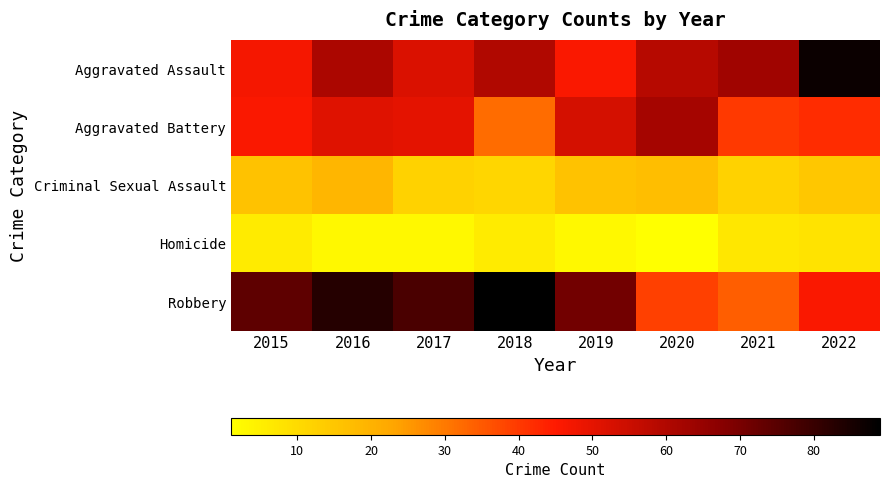

Reading right to left, what are all the values shown in this chart?

Aggravated Assault: 2022=87	2021=63	2020=59	2019=46	2018=60	2017=52	2016=61	2015=47
Aggravated Battery: 2022=42	2021=40	2020=62	2019=53	2018=32	2017=50	2016=51	2015=46
Criminal Sexual Assault: 2022=15	2021=12	2020=17	2019=16	2018=11	2017=12	2016=19	2015=16
Homicide: 2022=8	2021=7	2020=1	2019=3	2018=6	2017=3	2016=3	2015=6
Robbery: 2022=46	2021=34	2020=39	2019=71	2018=89	2017=77	2016=83	2015=74